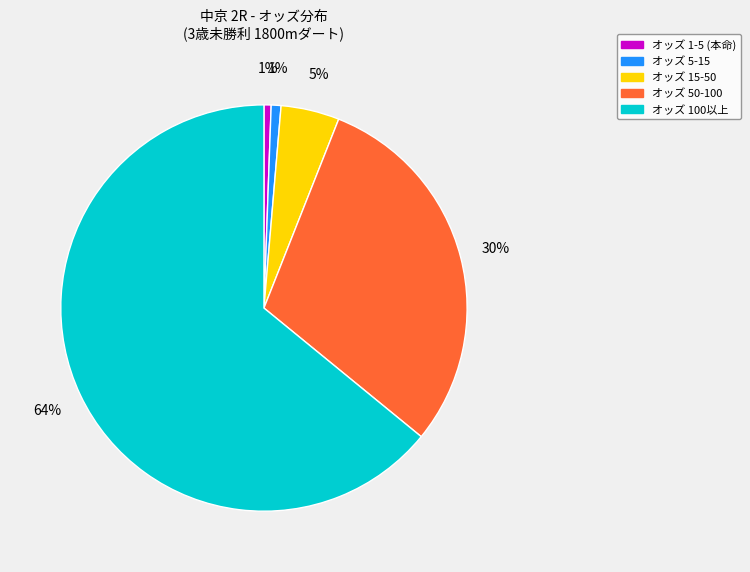

Is there any slice that represents more than half of the pie?

Yes